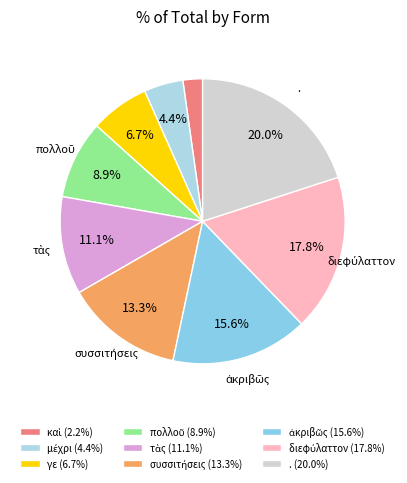

Is there a majority slice in this chart?

No